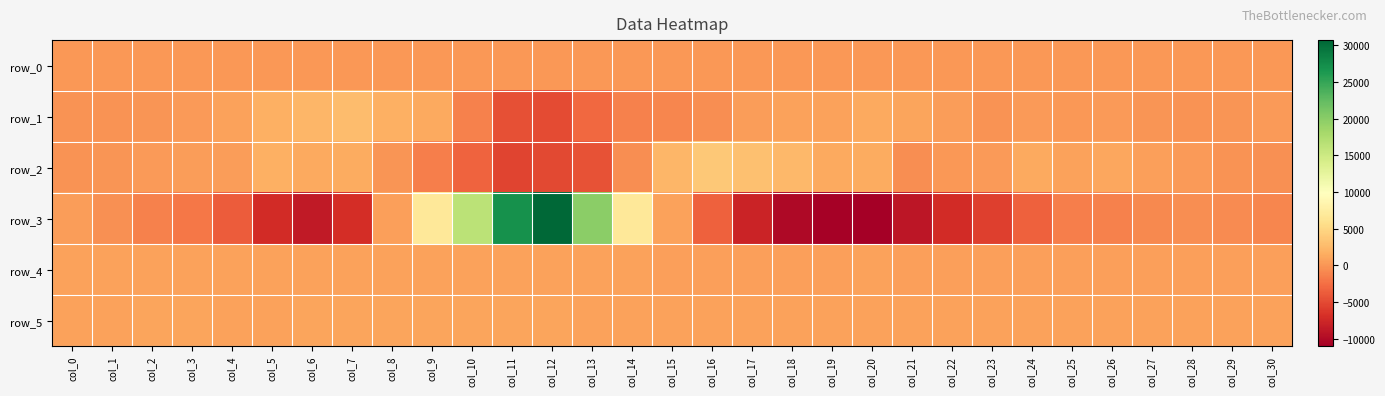

What is the spread (max minus min) of values at col_28?

1346.0